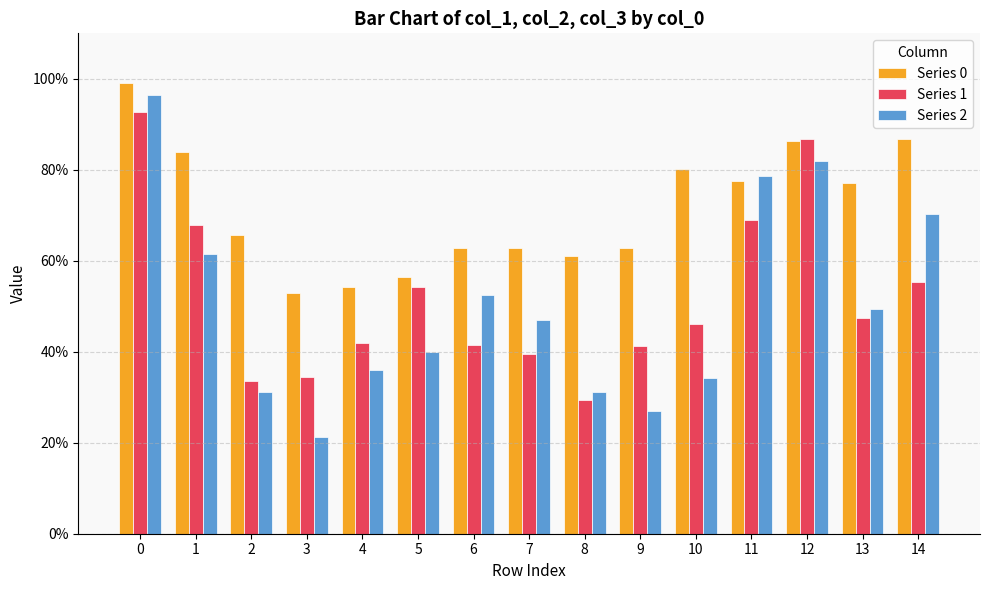

What is the sum of the Series 2 values at 10 and 0?

1.3